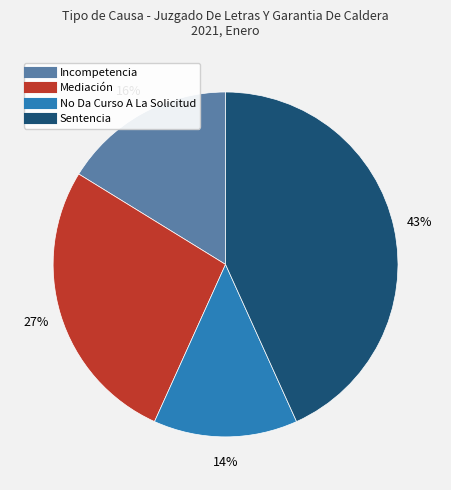

To the nearest percent, what percentage of the pie is Incompetencia?

16%